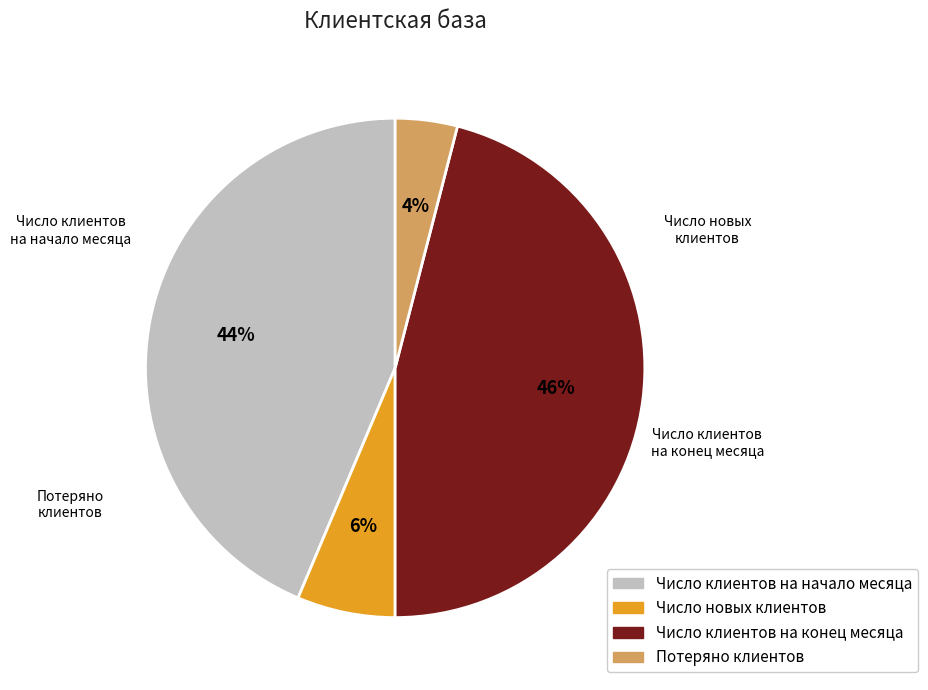

To the nearest percent, what is the difference between the Потеряно клиентов and Число клиентов на начало месяца slice percentages?

40%